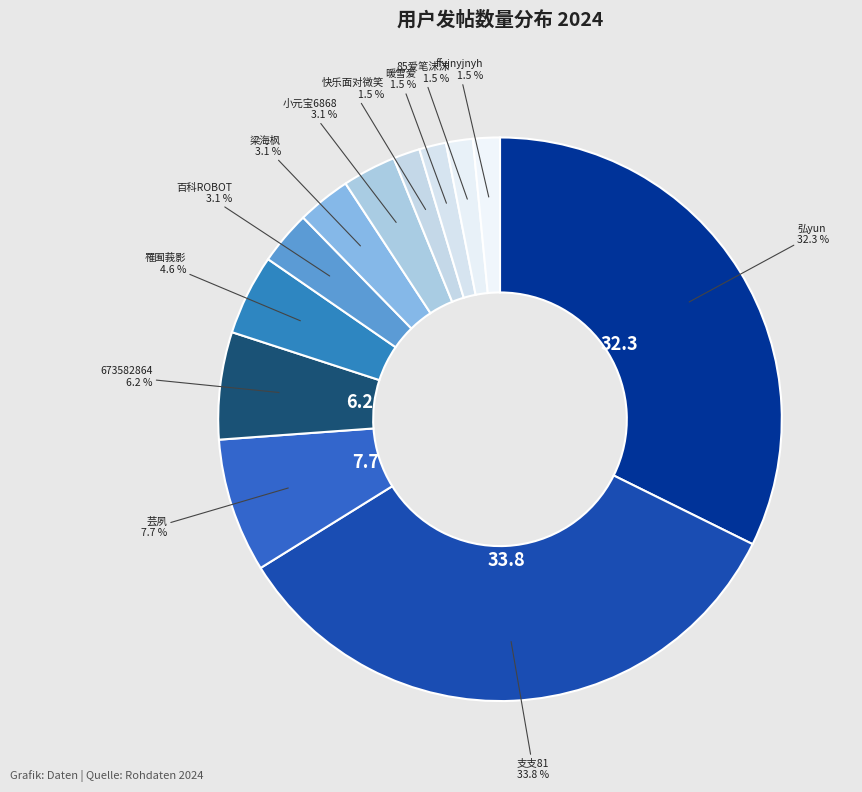

Does any single category account for the majority?

No